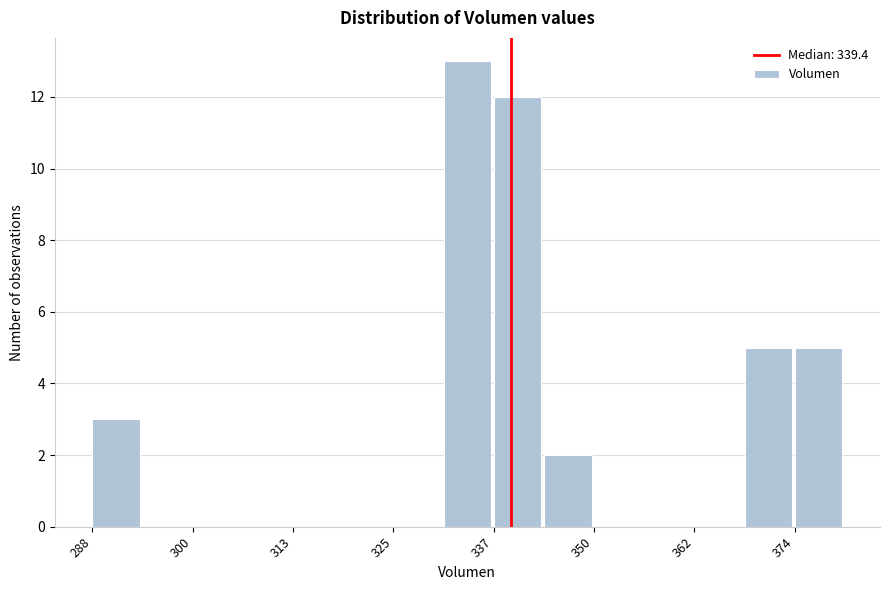

Around what value on the x-axis is the tallest bar? Give the approximate position of its centre, as read against the axis.

334